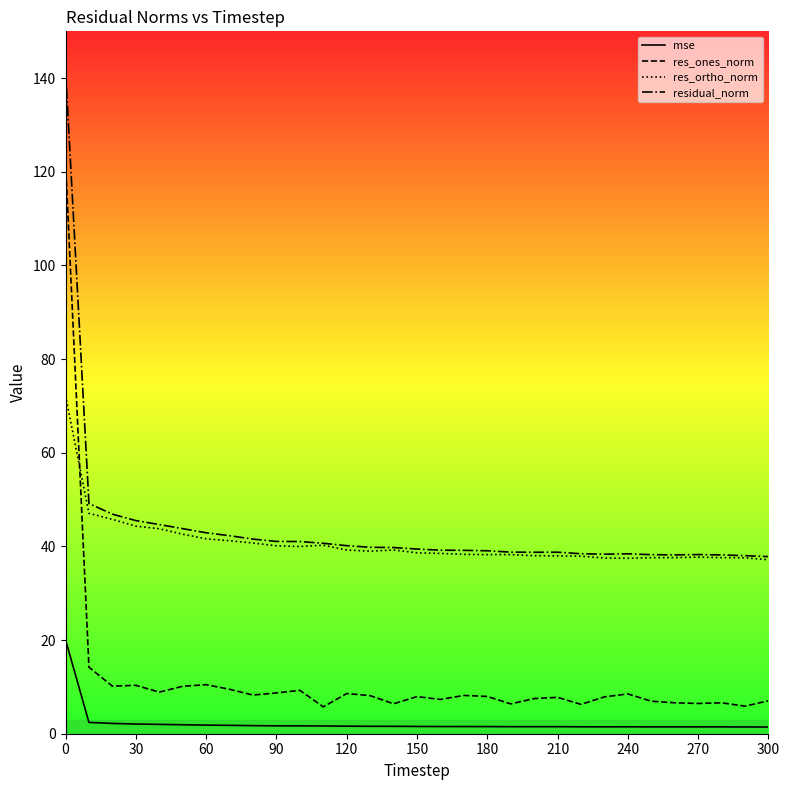

Which series has the largest total across all categories?

residual_norm